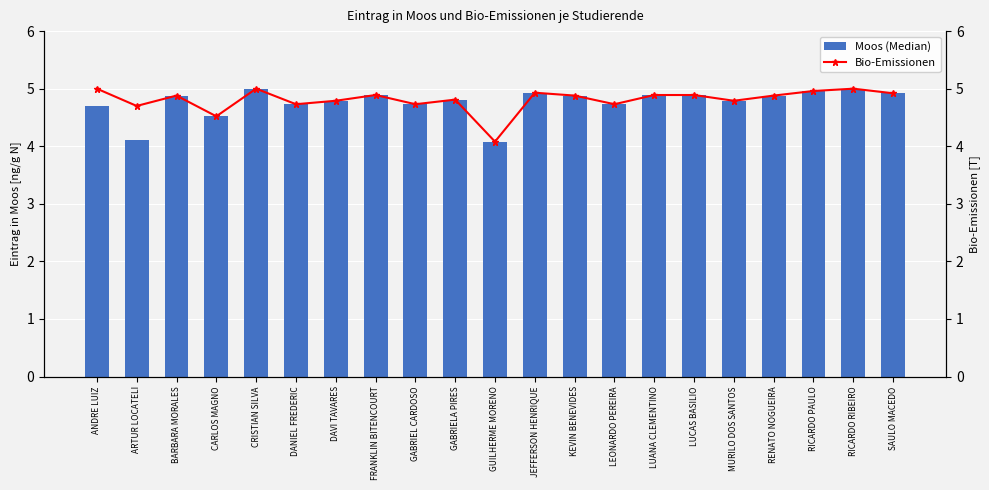

What is the difference between the Bio-Emissionen values at FRANKLIN BITENCOURT and GABRIEL CARDOSO?

0.2